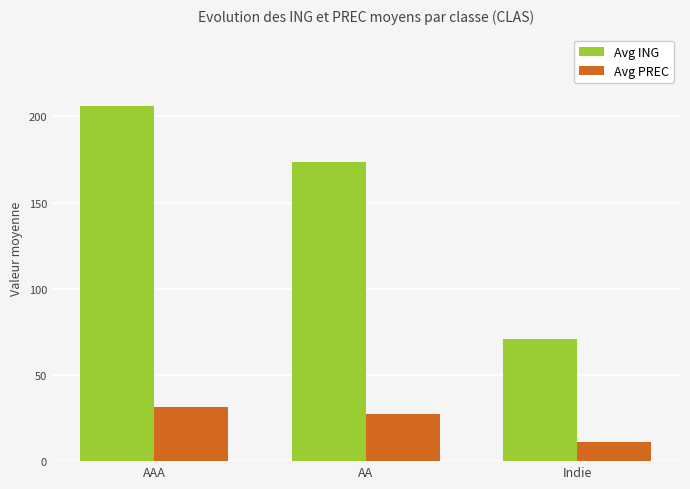

Which series changed the most between AAA and Indie?

Avg ING